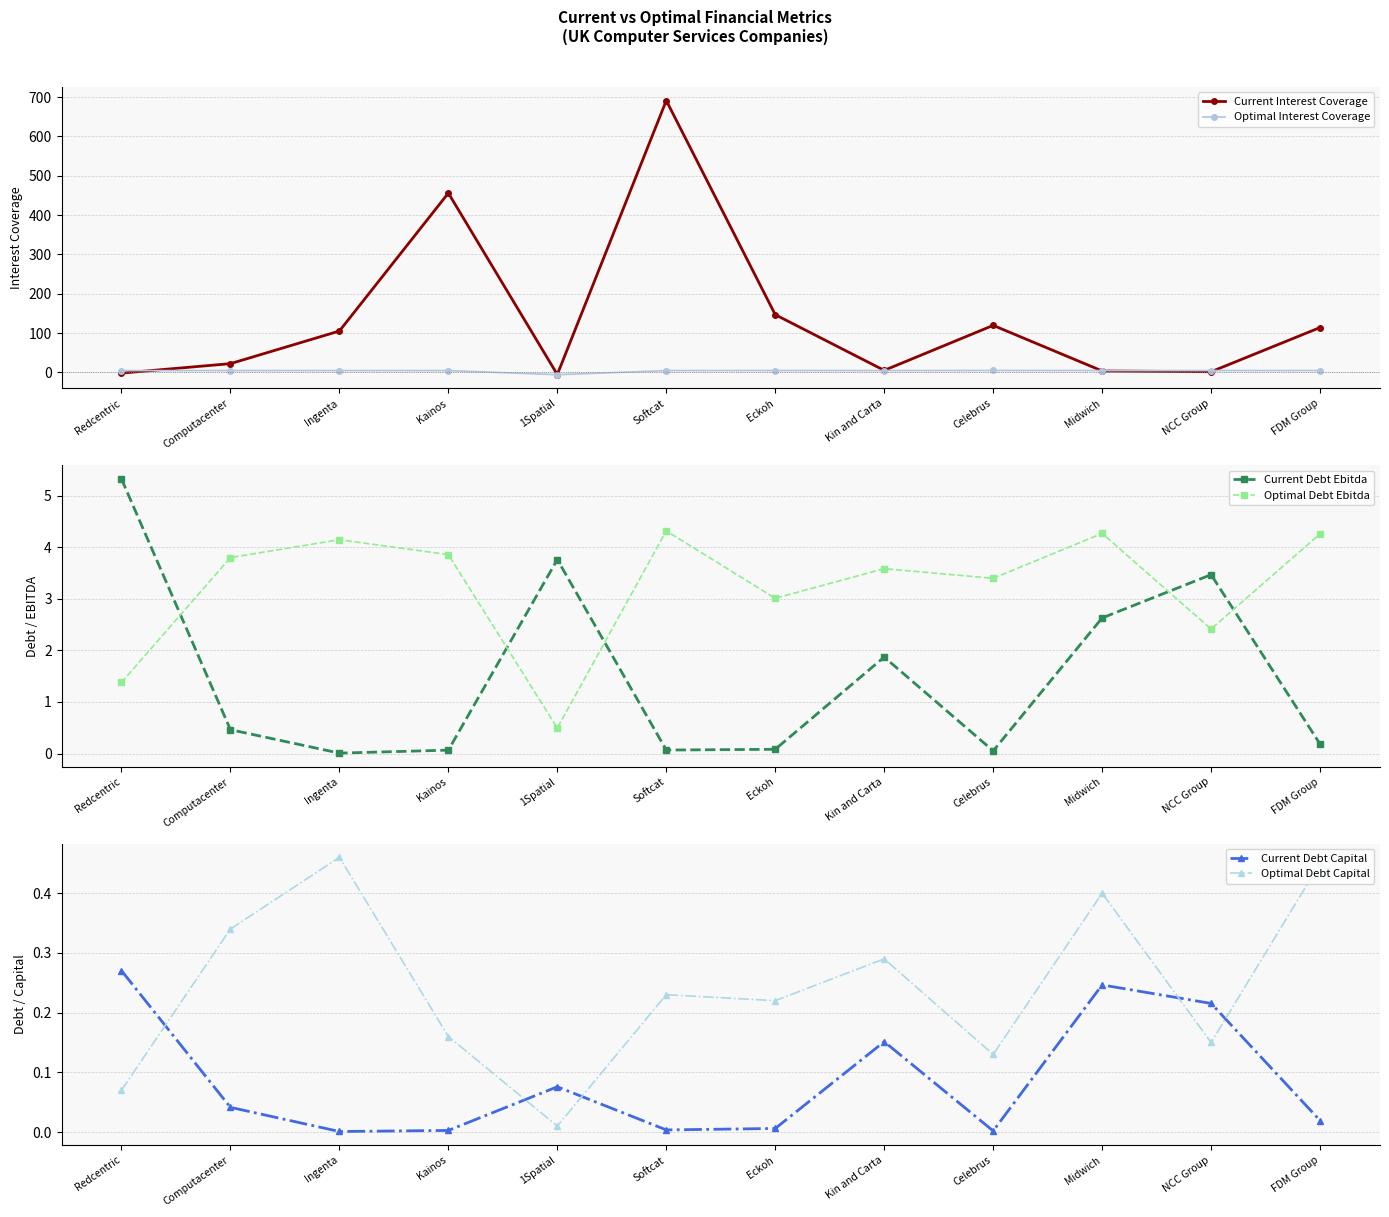

At which category is the sum across all series the highest?

Softcat